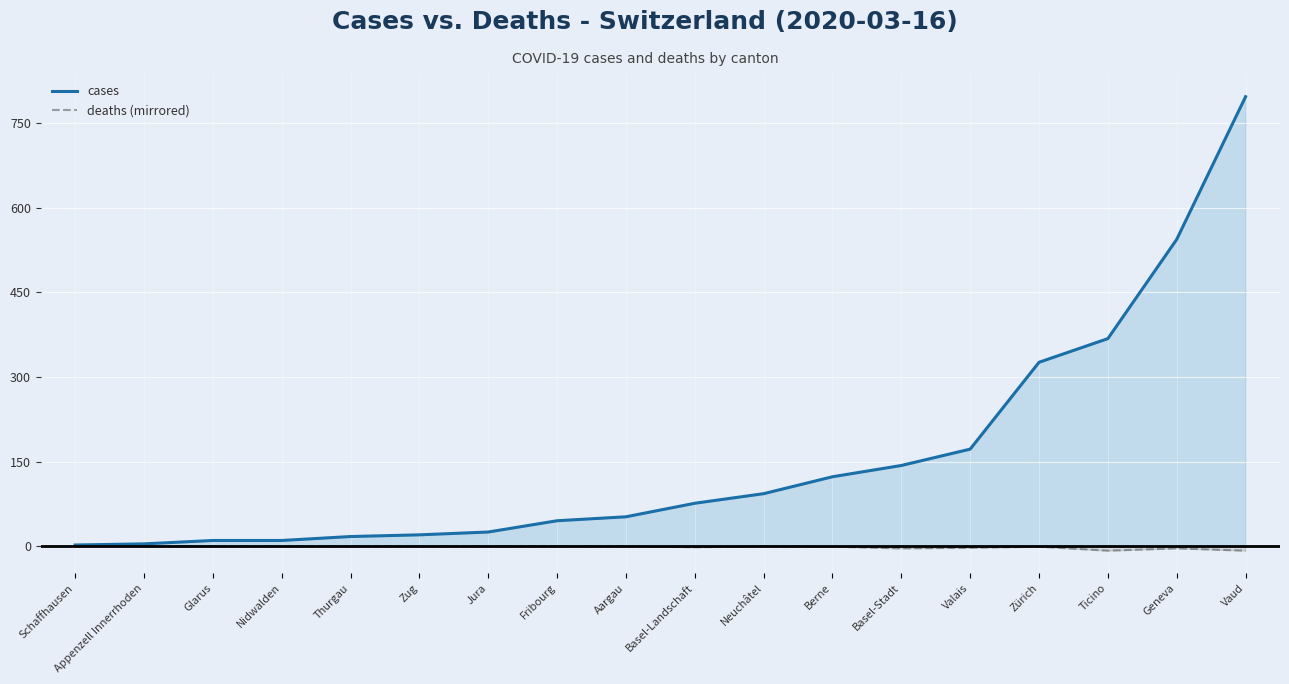

Where is the first local minimum for deaths (mirrored)?

Basel-Landschaft